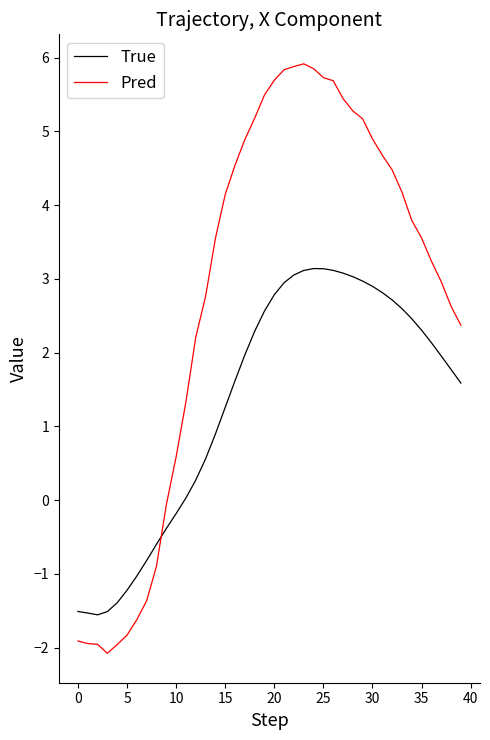

True or false: True and Pred cross at least once.

True